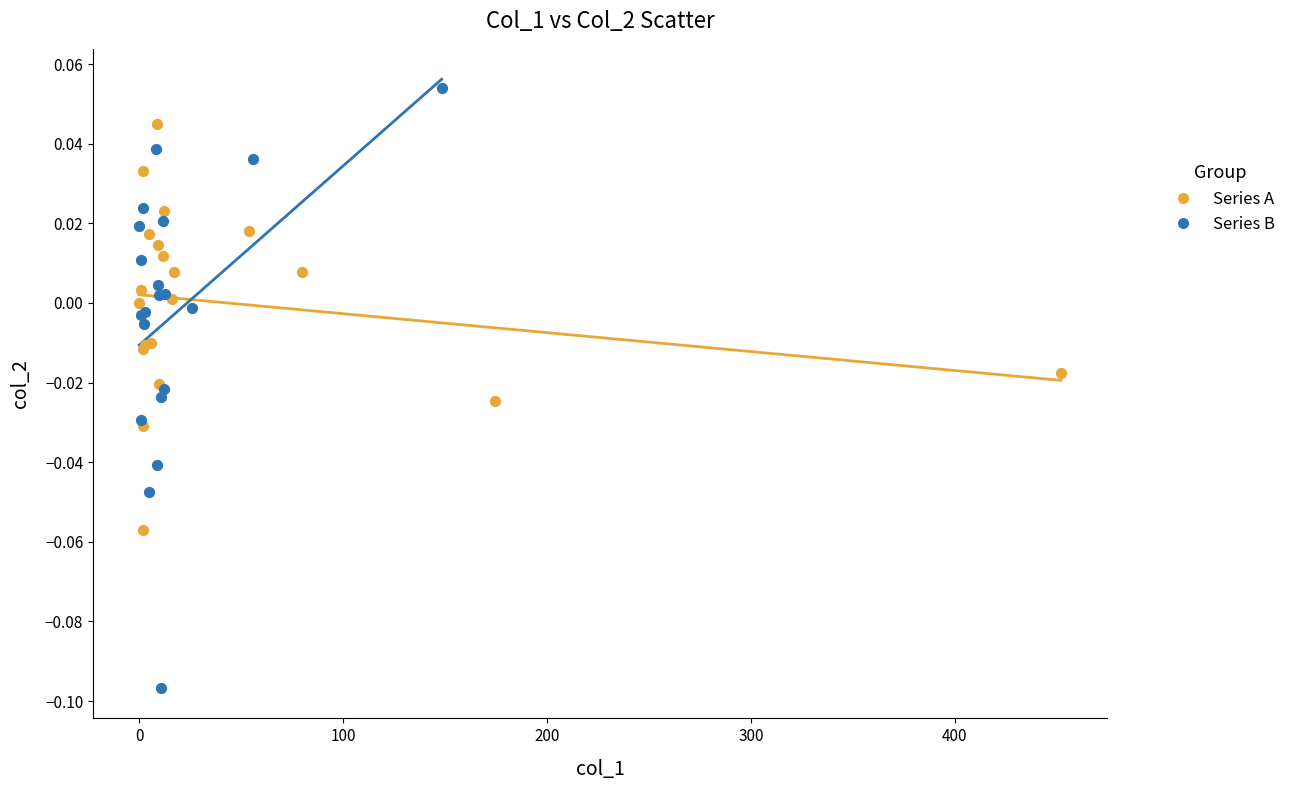

Which series reaches the minimum Y coordinate?

Series B